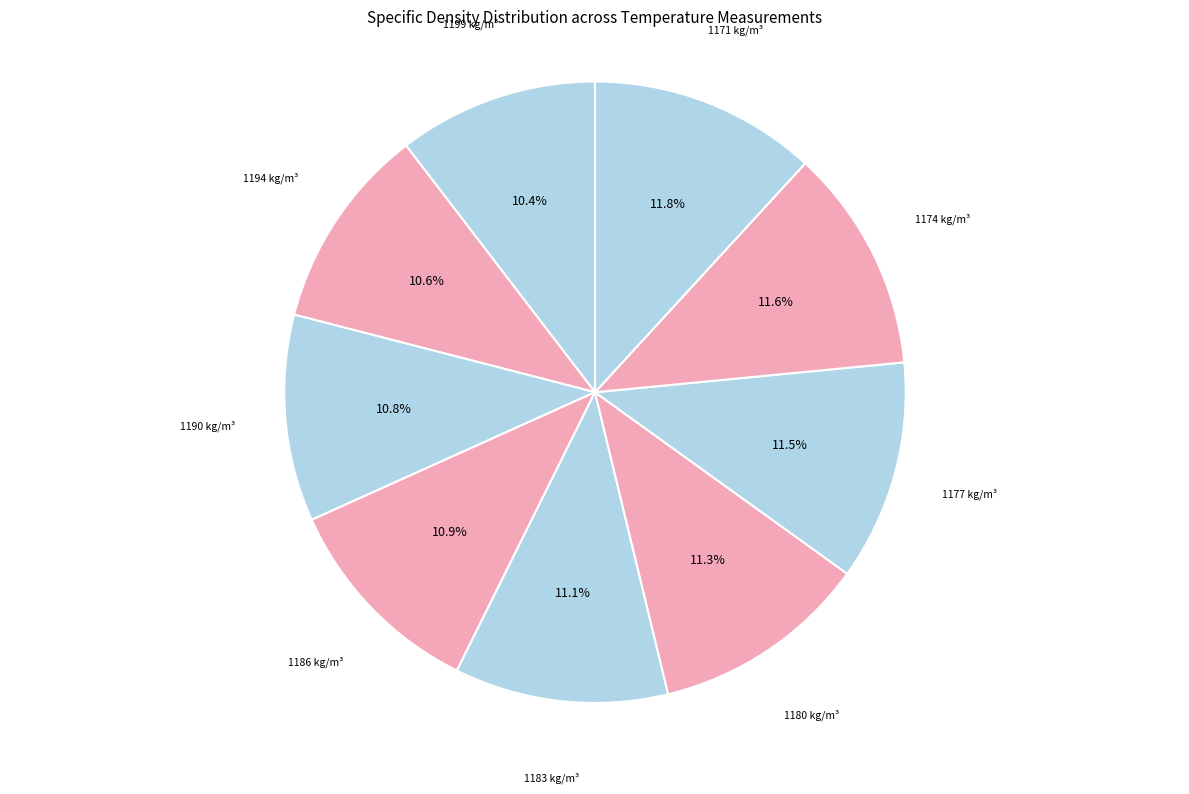

What is the ratio of the value at 1199 kg/m³ to the value at 1171 kg/m³?

0.9